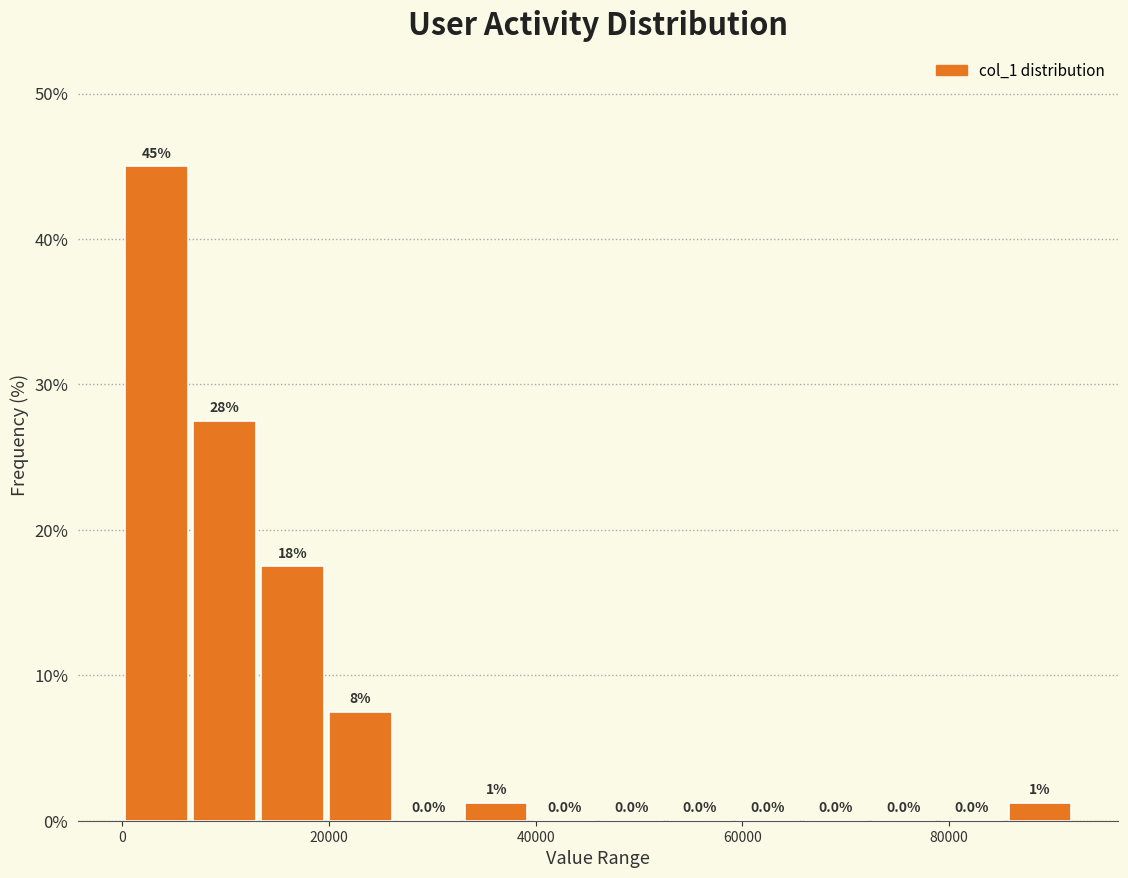

Read against the x-axis, roughly where is the centre of the tallest bar?

4000